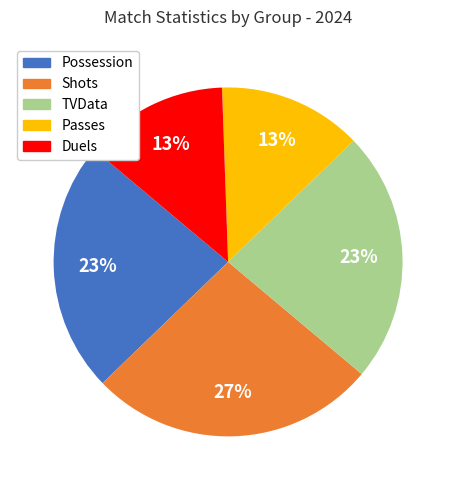

Does Shots represent more than half of the total?

No